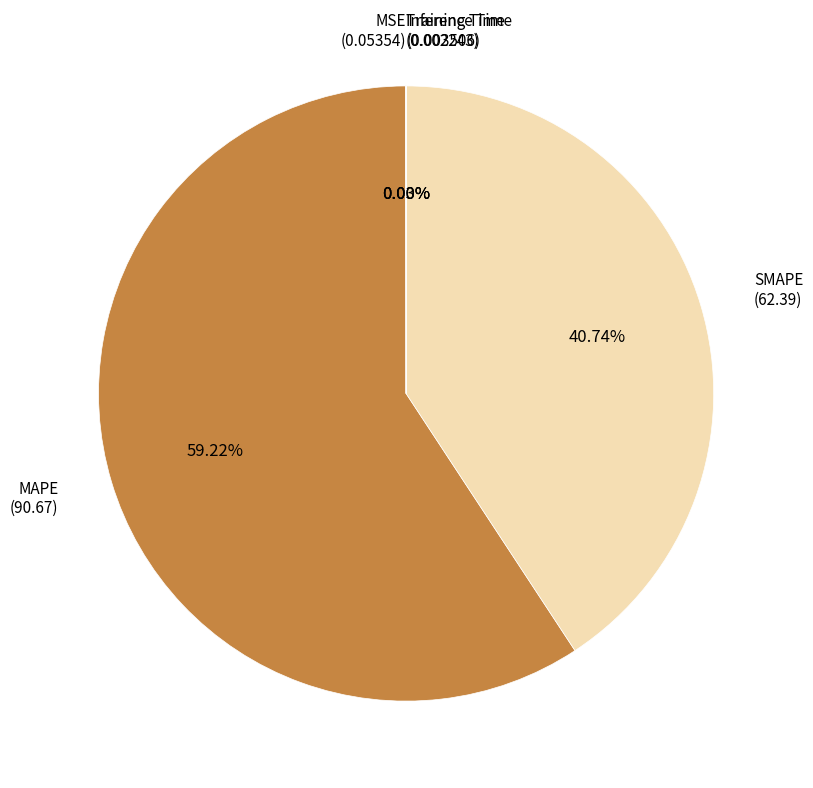

How much of the chart is everything except SMAPE?

59.3%